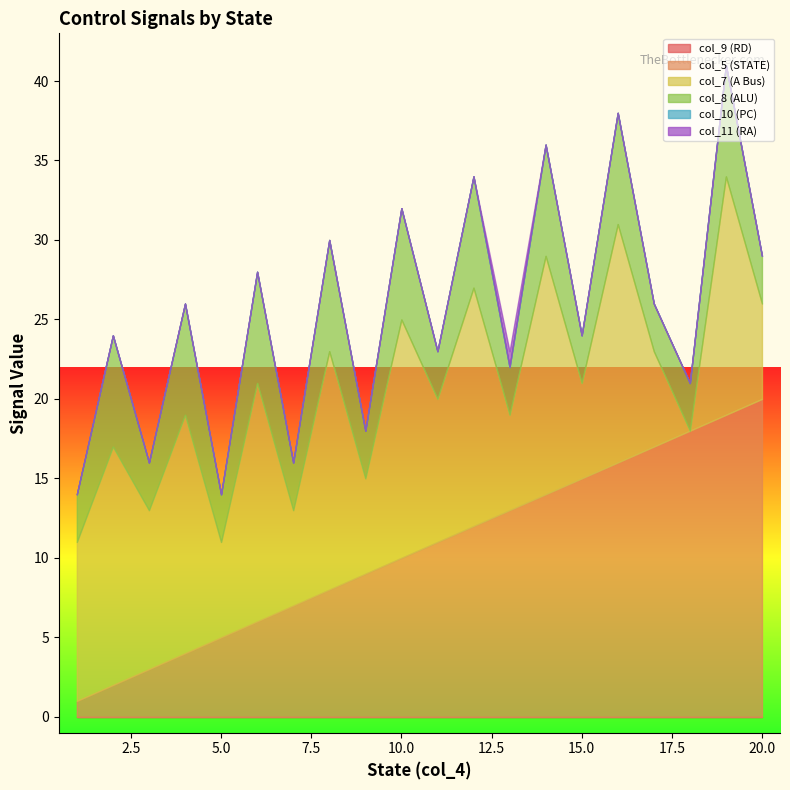

True or false: col_9 (RD) and col_5 (STATE) cross at least once.

False